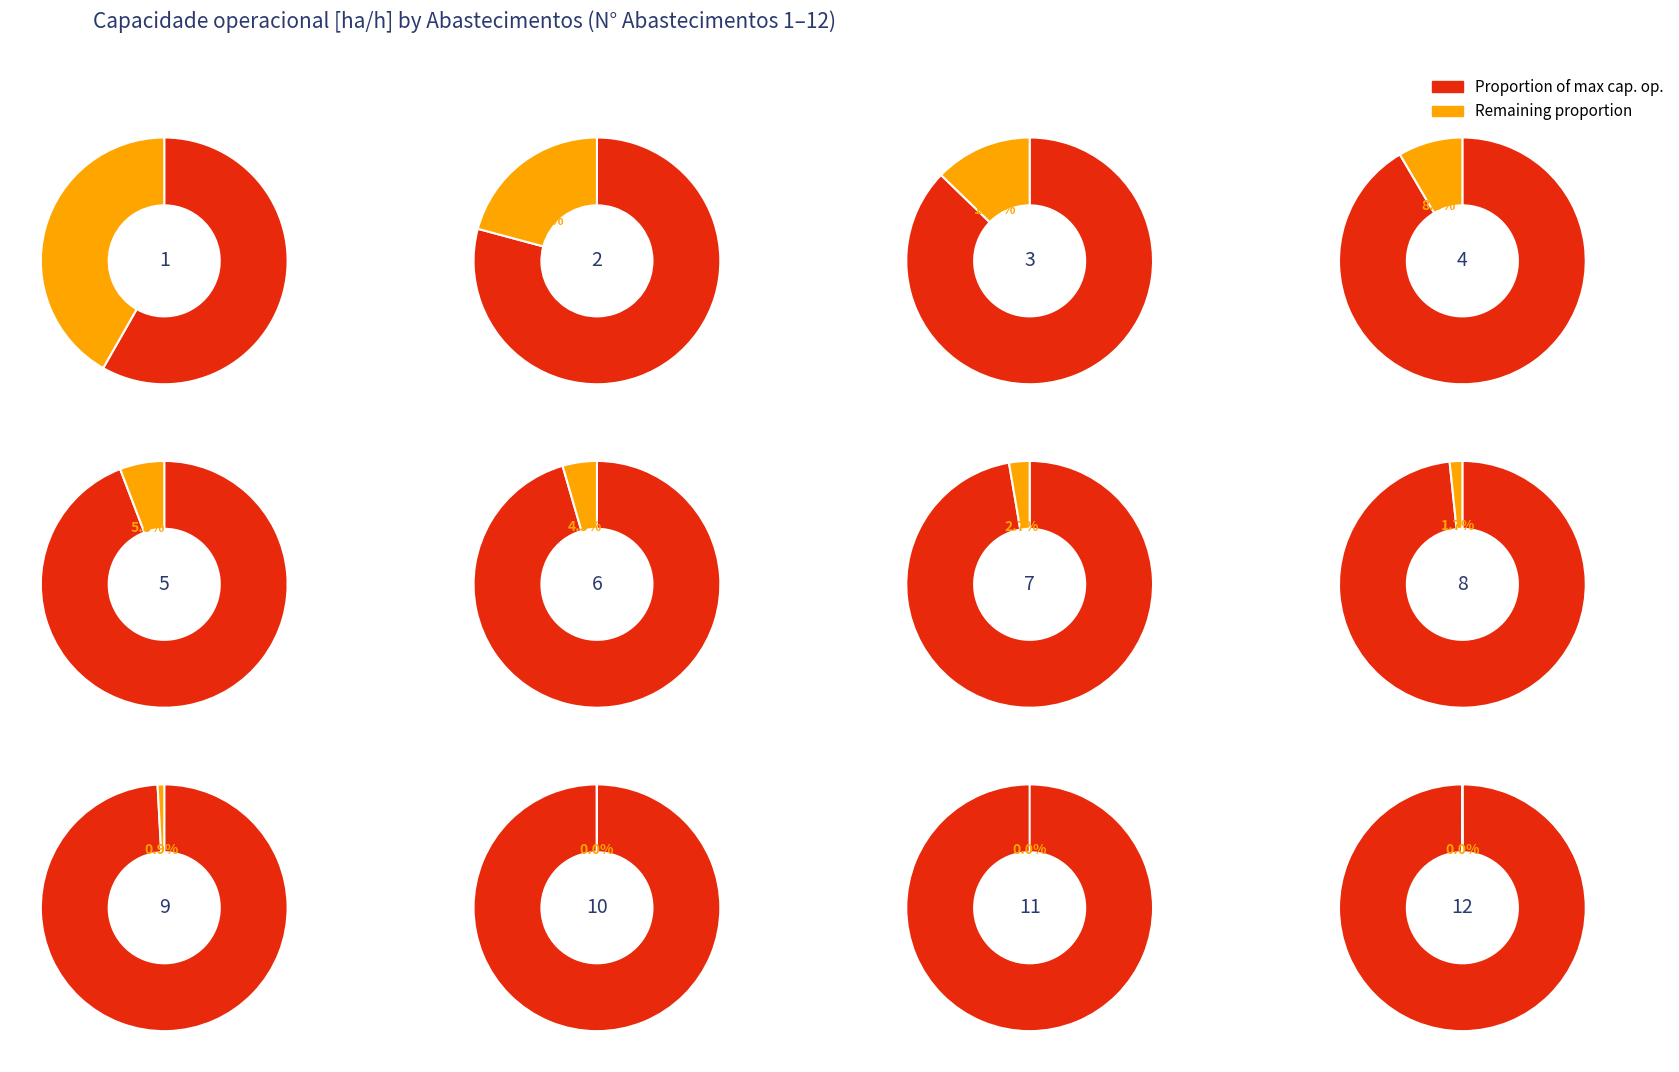

Is the sum of 1 and 3 greater than half?

No